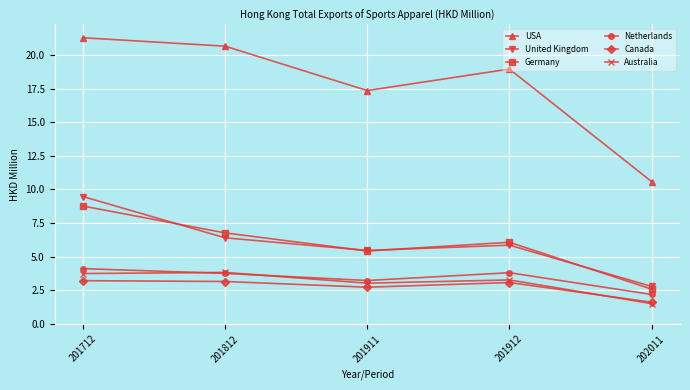

How many data points in Netherlands are above 3?

4